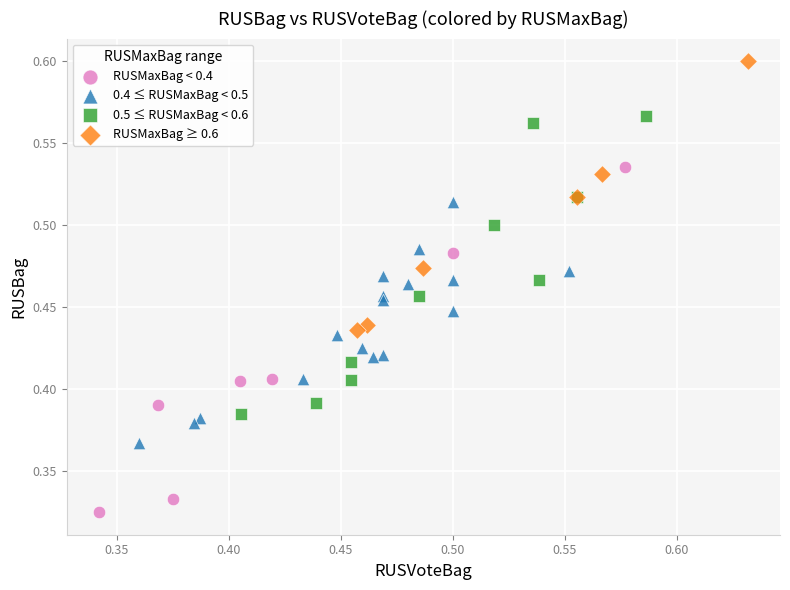

Which series contains the highest Y value?

RUSMaxBag ≥ 0.6